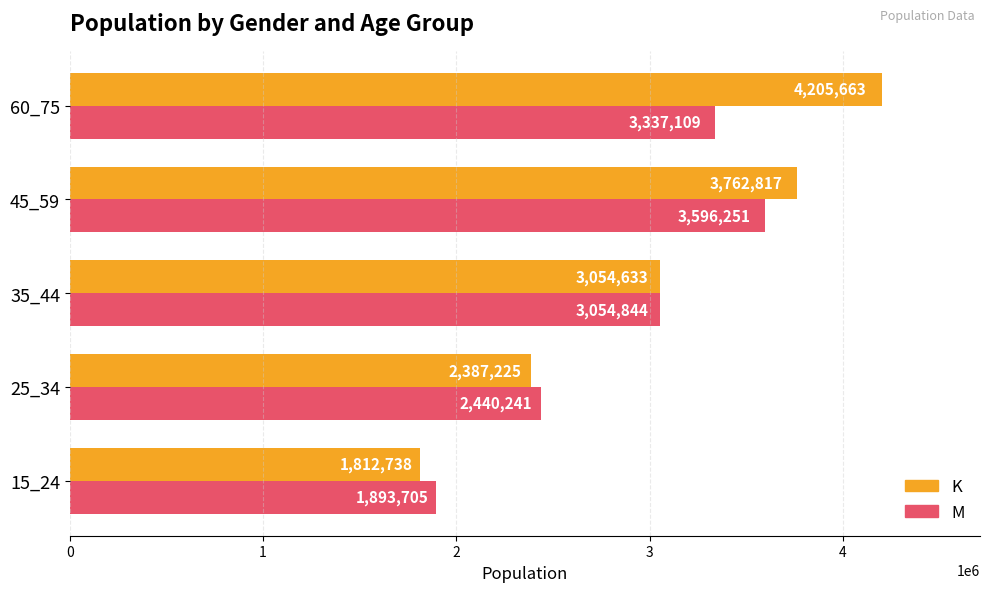

List the series in order of their overall mean, highest first.

K, M